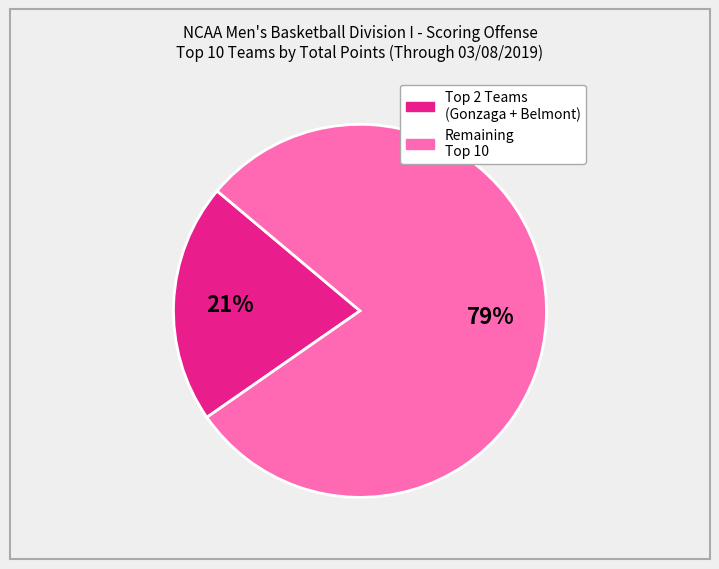

To the nearest percent, what is the average slice percentage?

50%